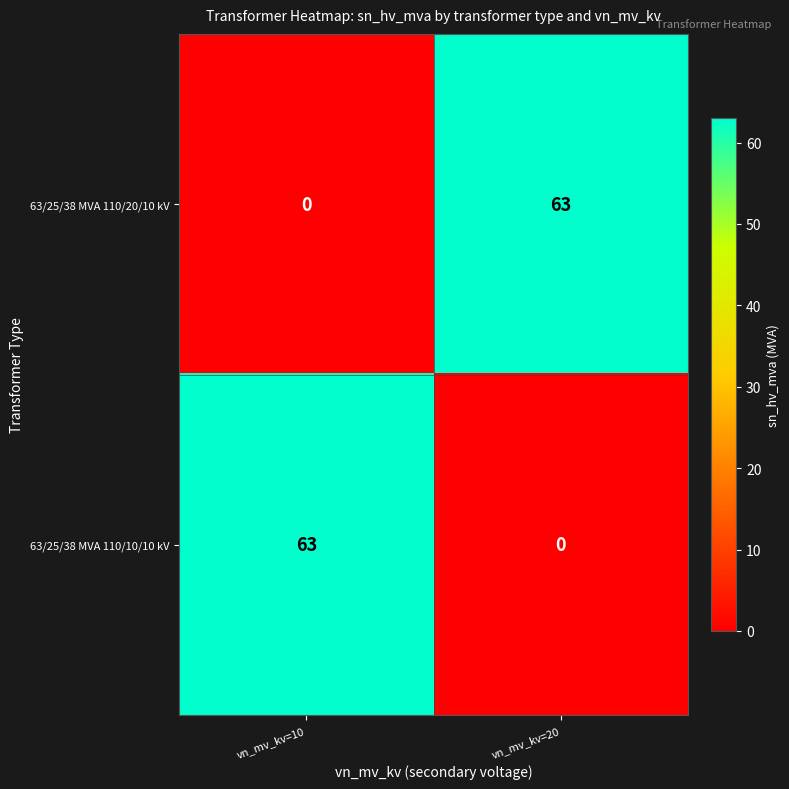

Rank the series at vn_mv_kv=10 from highest to lowest value.

63/25/38 MVA 110/10/10 kV, 63/25/38 MVA 110/20/10 kV